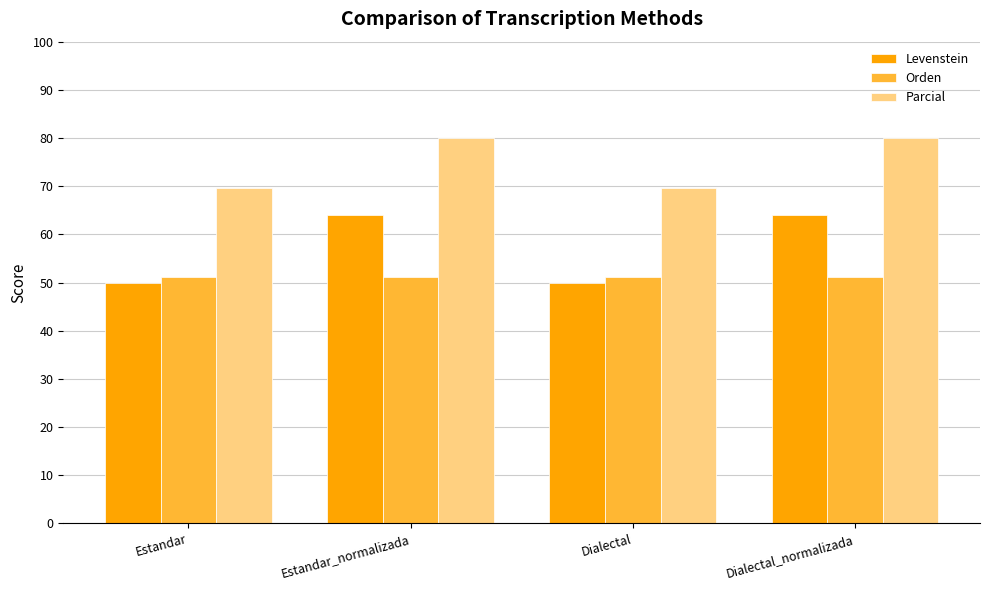

True or false: Parcial has a value of 80.0 at Estandar_normalizada.

True